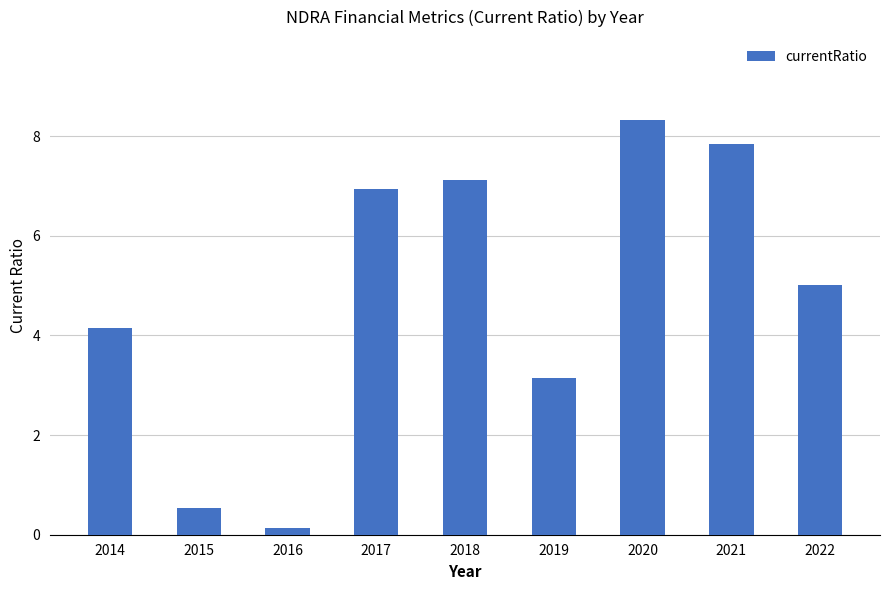

How many distinct data groups are displayed?

1